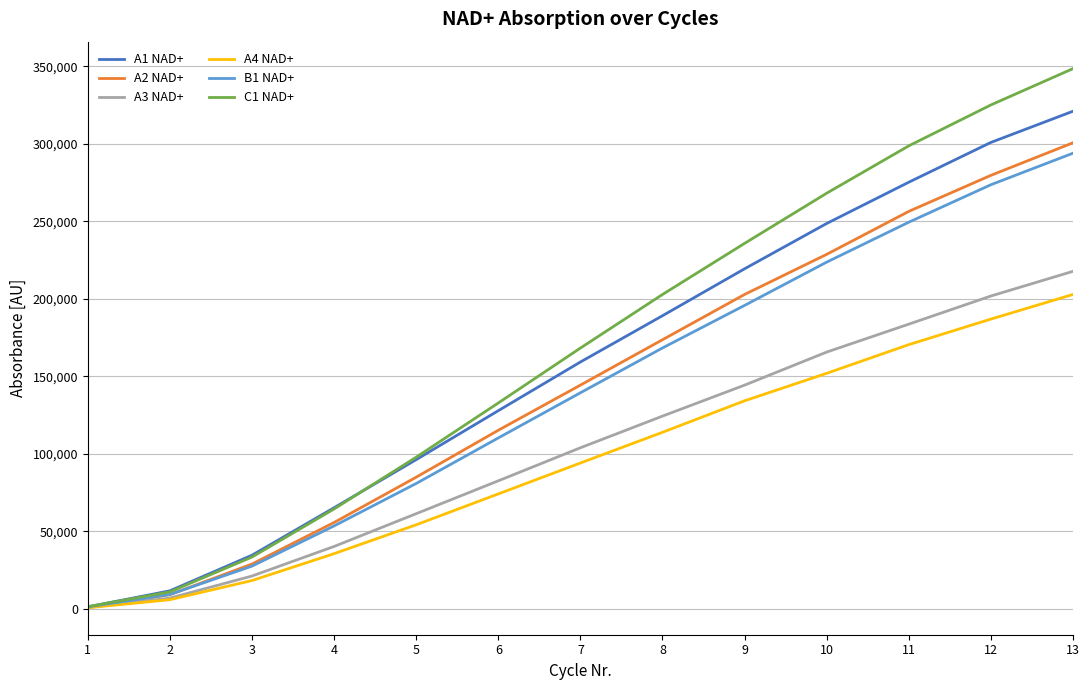

Which series has the largest range (max minus min)?

C1 NAD+